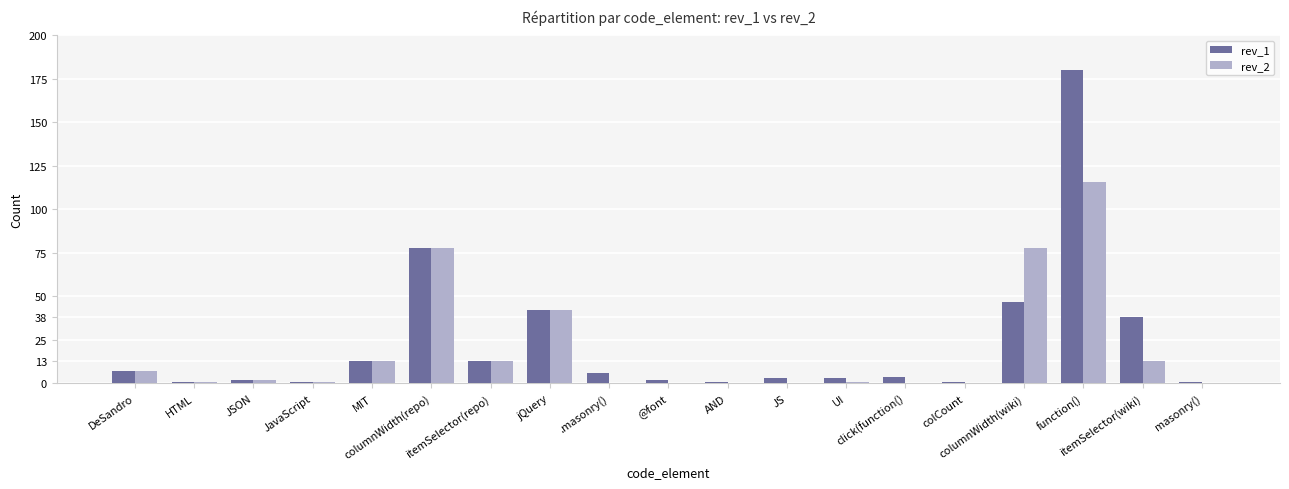

How many distinct data groups are displayed?

2